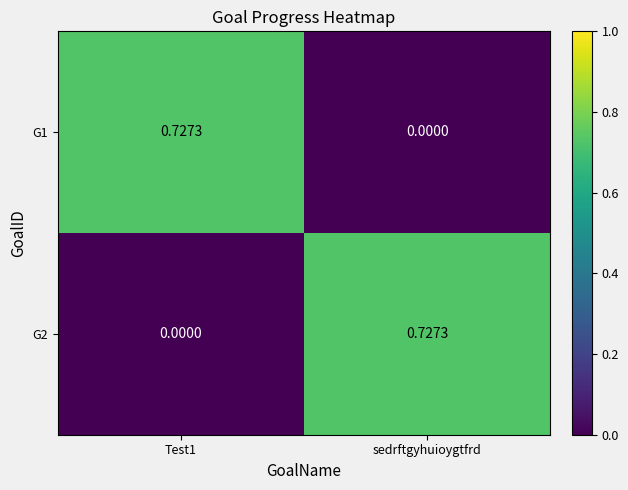

Which category has the highest value in the G2 series?

sedrftgyhuioygtfrd